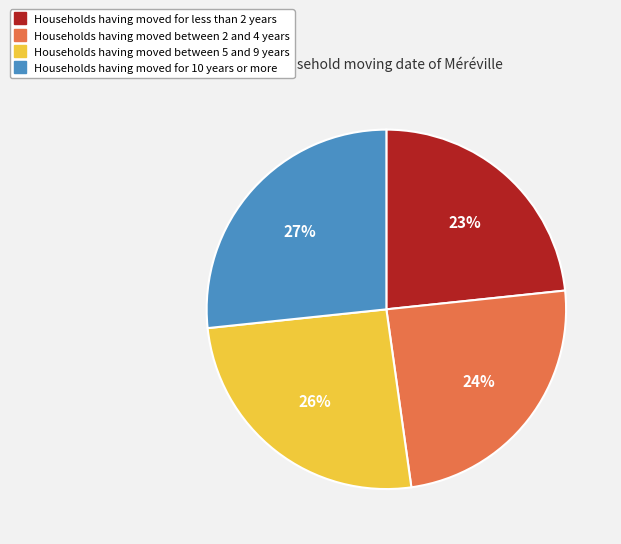

Does any single category account for the majority?

No